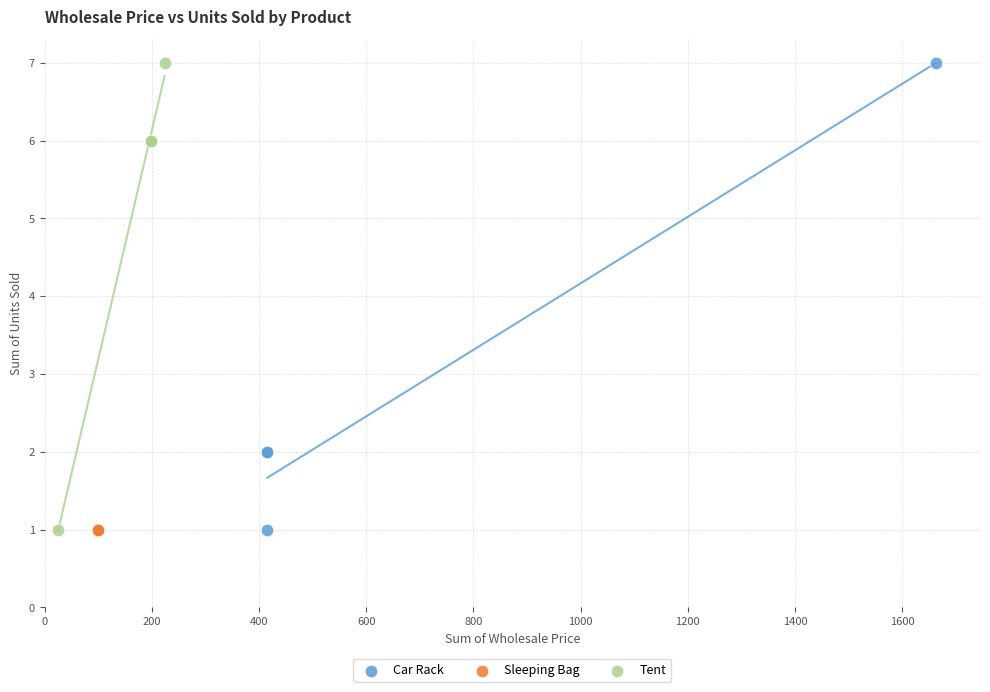

What are all the series names shown in the legend?

Car Rack, Sleeping Bag, Tent